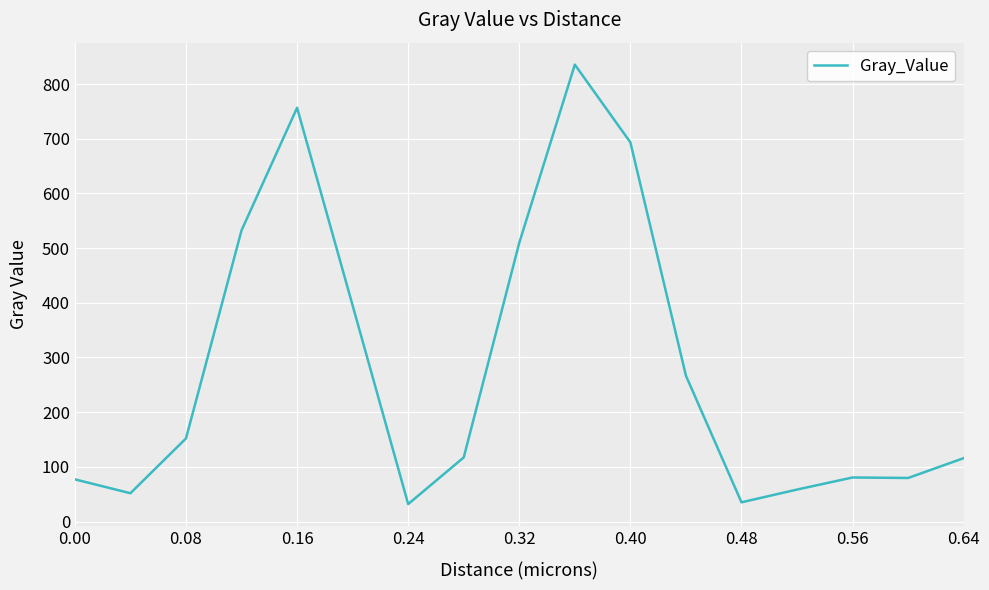

What is the difference between the maximum and minimum values?

803.6